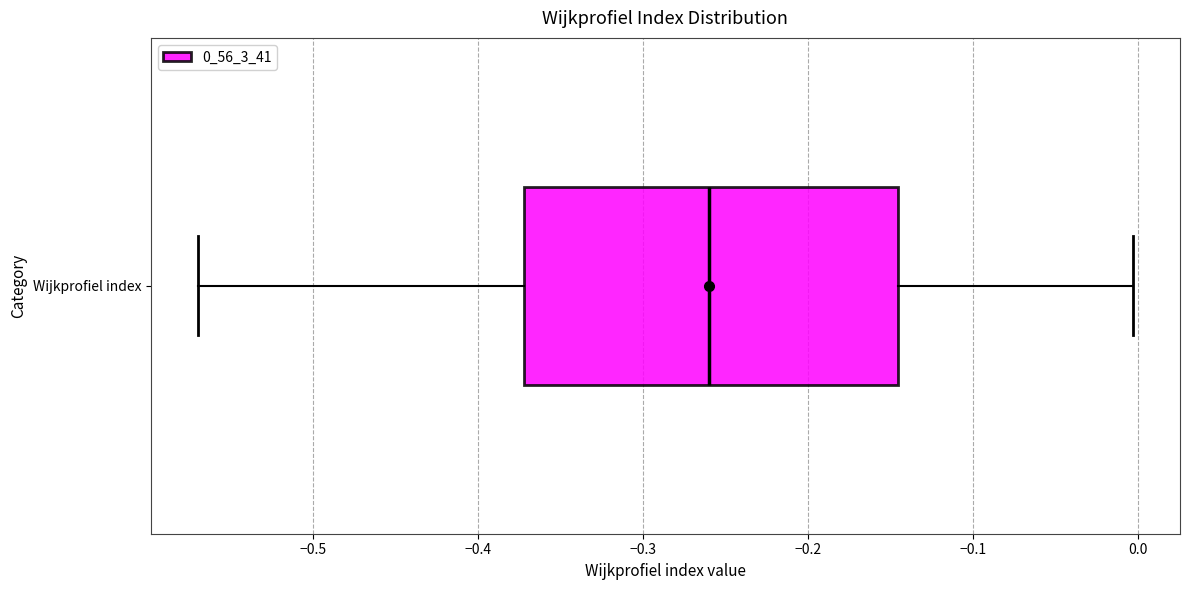

Read this box plot against the x-axis: the position of the median line, the range covered by the box, and the ends of both whiskers. The values are not printed on the chart, so give them approximately, as read against the axis.

median -0.26, box -0.37 to -0.15, whiskers -0.57 to 0.00